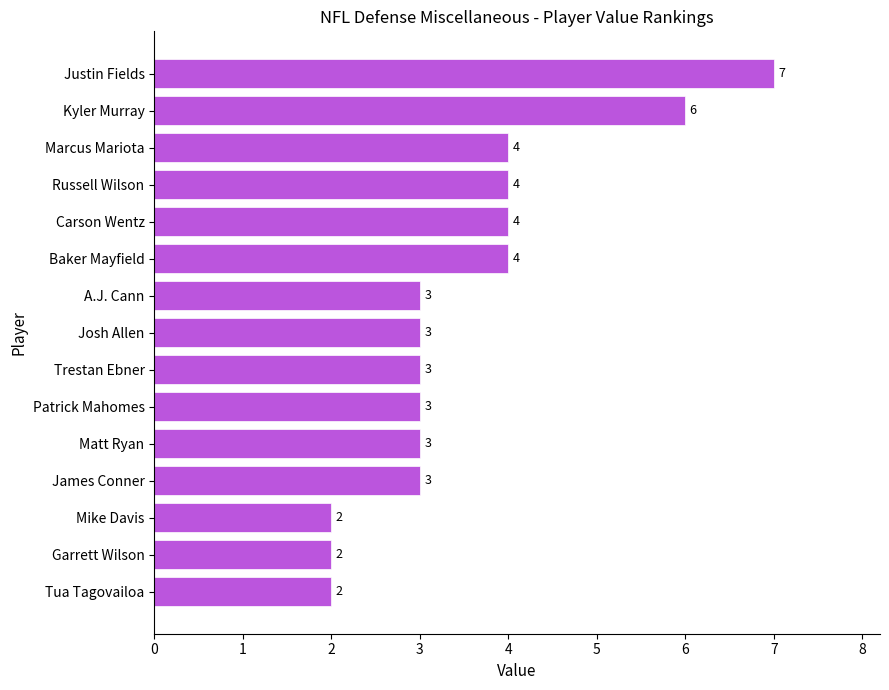

How many values are between 3 and 4?

10